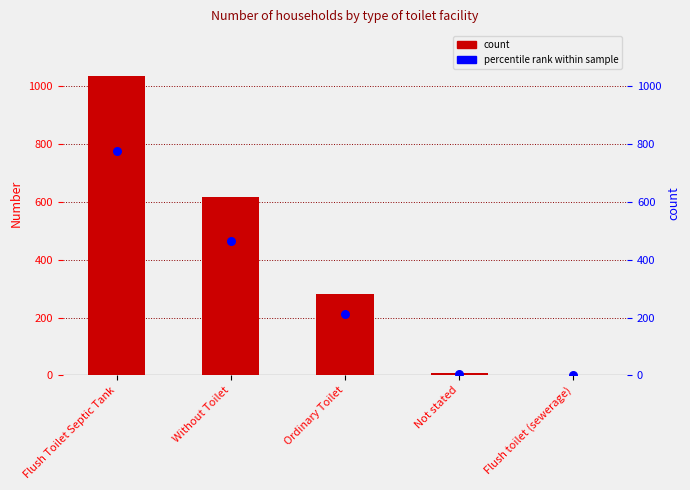

Is the value of percentile rank within sample at Flush Toilet Septic Tank greater than the value of Number at Flush Toilet Septic Tank?

No